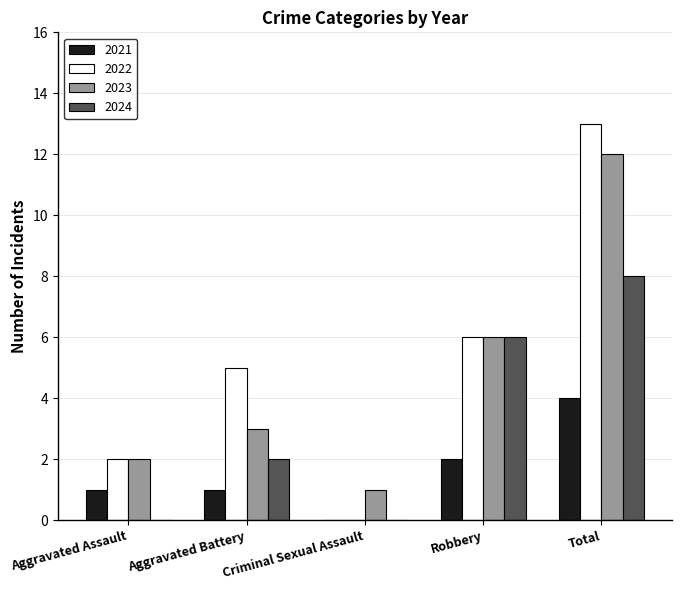

Between Aggravated Assault and Criminal Sexual Assault, which series saw the biggest shift?

2022